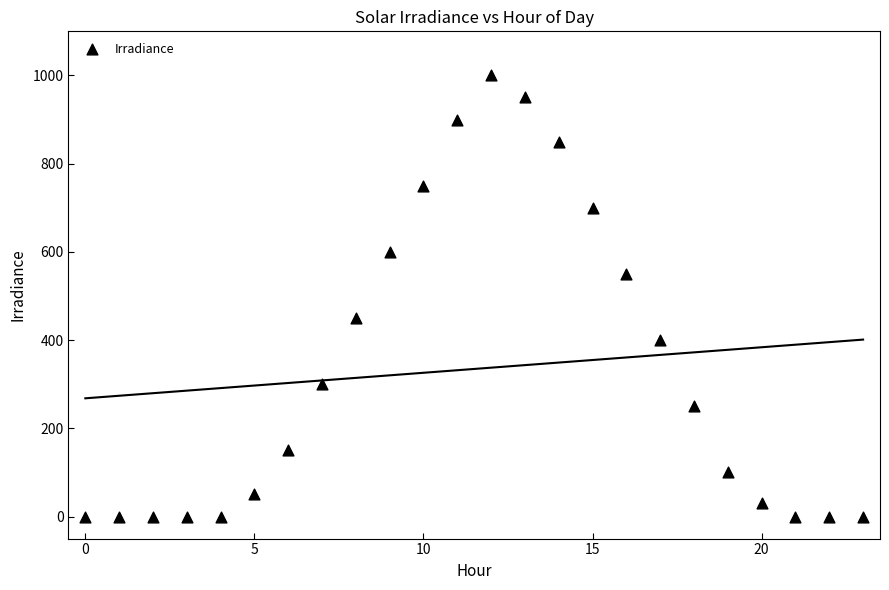

What is the range of Y values (max minus min)?

1000